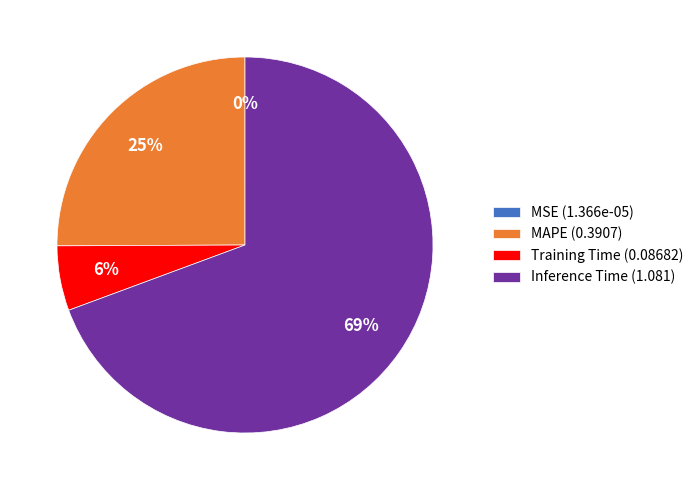

To the nearest percent, what is the difference between the largest and smallest slice percentages?

69%